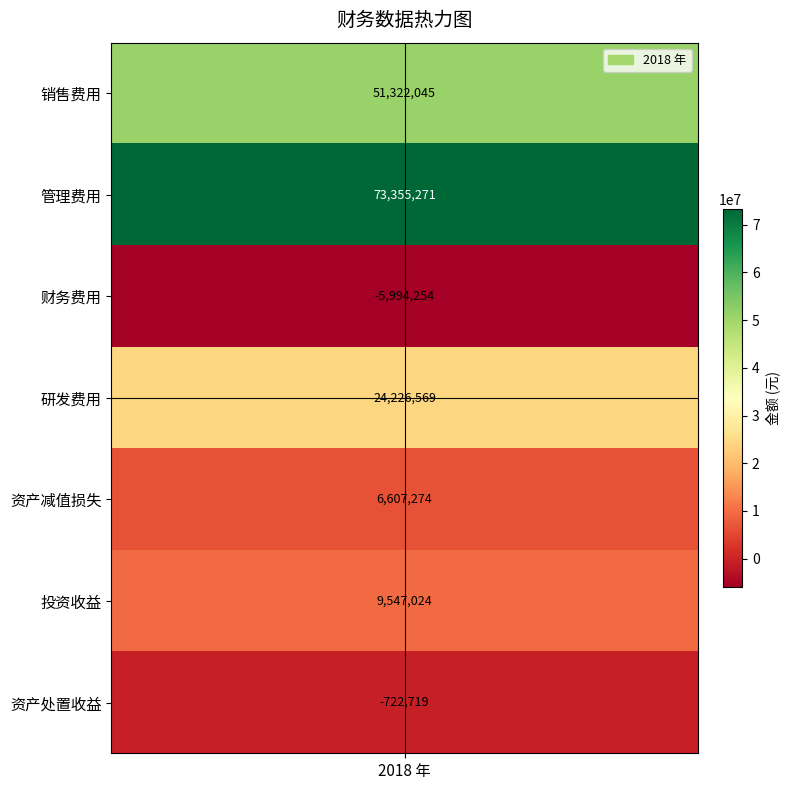

Which has a higher value, 1 or 3?

1